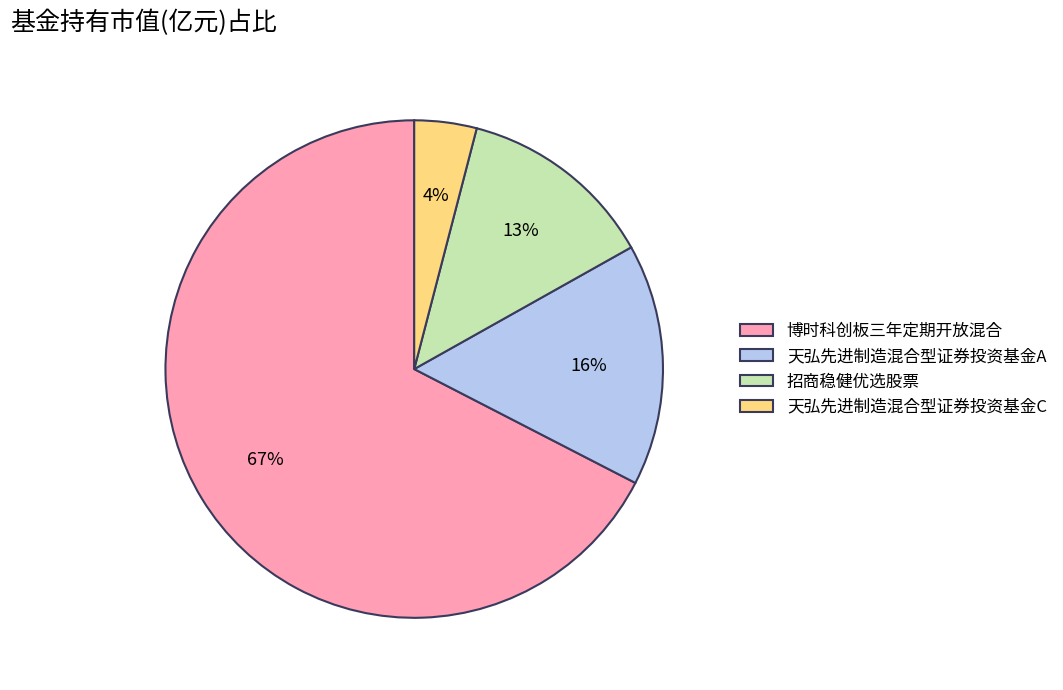

To the nearest percent, what is the combined percentage of 招商稳健优选股票 and 博时科创板三年定期开放混合?

80%